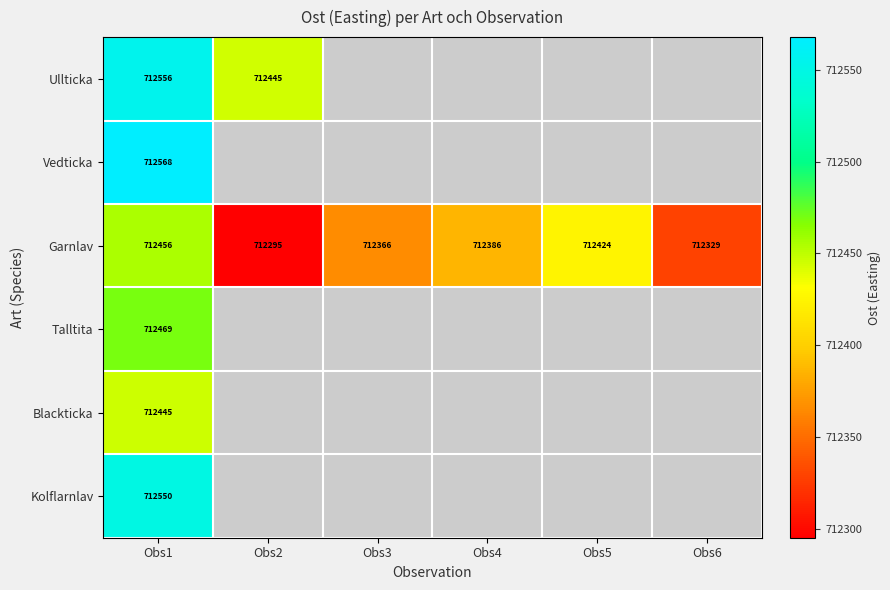

At Obs1, list the series in order from largest to smallest.

Vedticka, Ullticka, Kolflarnlav, Talltita, Garnlav, Blackticka